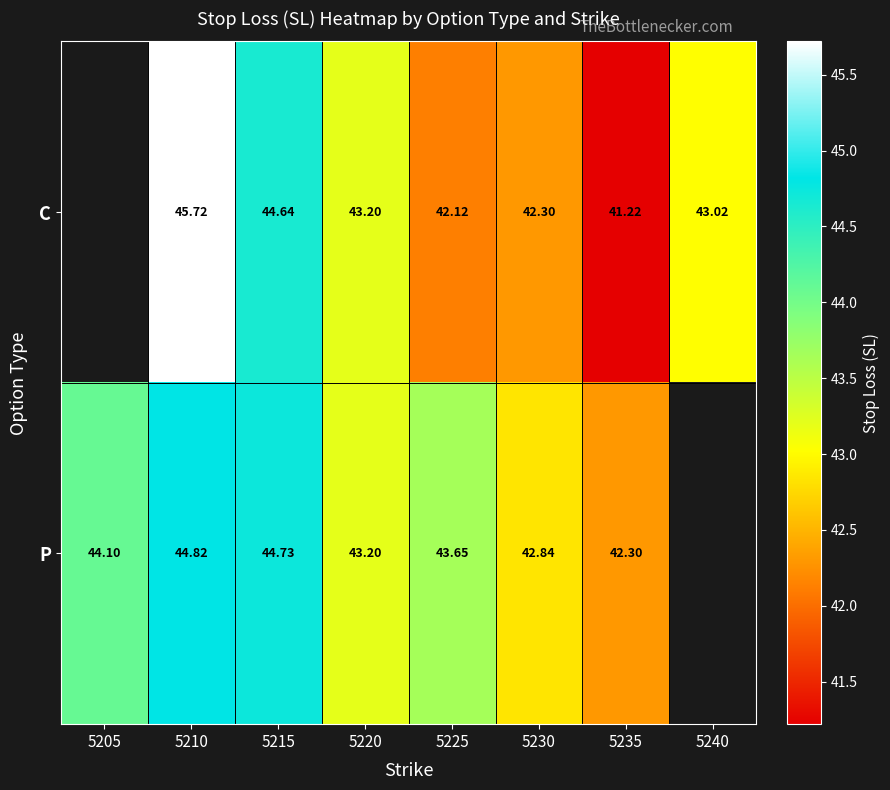

Which series changed the most between 5215 and 5235?

C